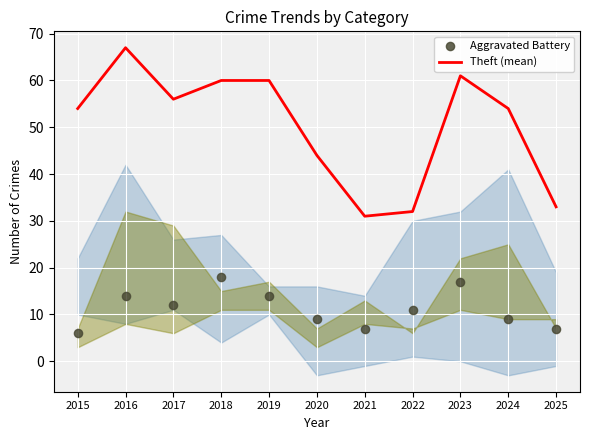

Which series reaches the minimum Y coordinate?

Aggravated Battery